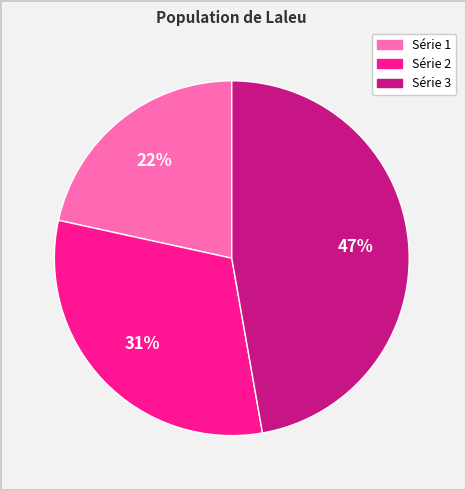

To the nearest percent, what is the average slice percentage?

33%